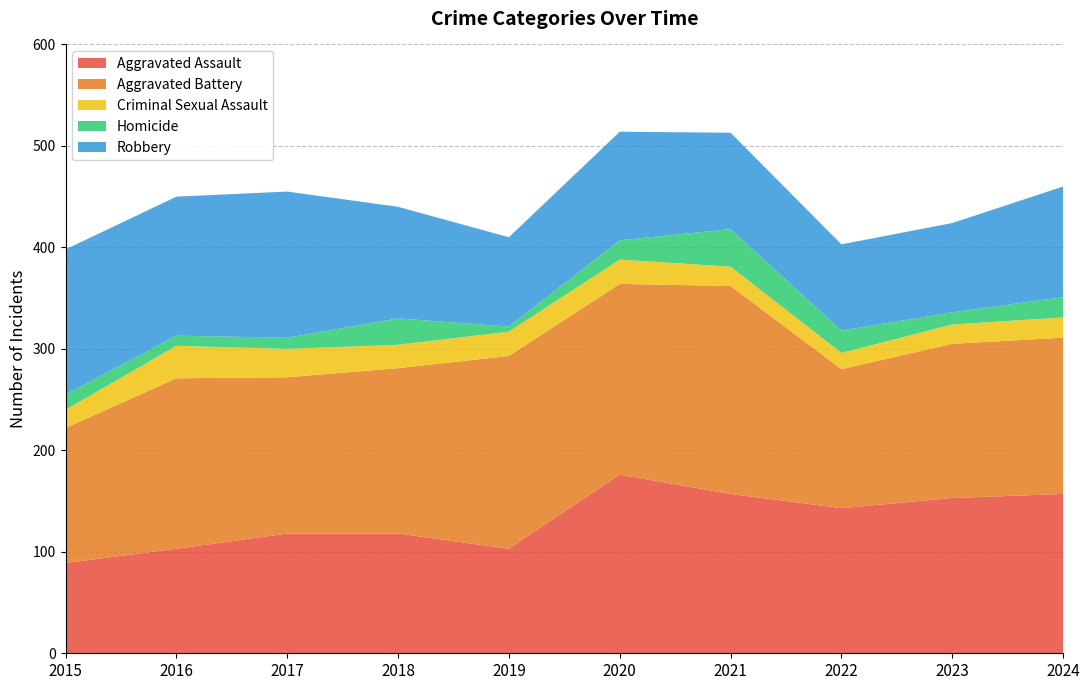

Reading right to left, what are all the values shown in this chart?

Aggravated Assault: 157	153	143	157	176	103	118	118	103	89
Aggravated Battery: 154	152	137	205	188	190	163	154	168	133
Criminal Sexual Assault: 20	19	16	19	24	24	23	28	32	18
Homicide: 20	12	22	37	19	5	26	11	10	15
Robbery: 109	88	85	95	107	88	110	144	137	143